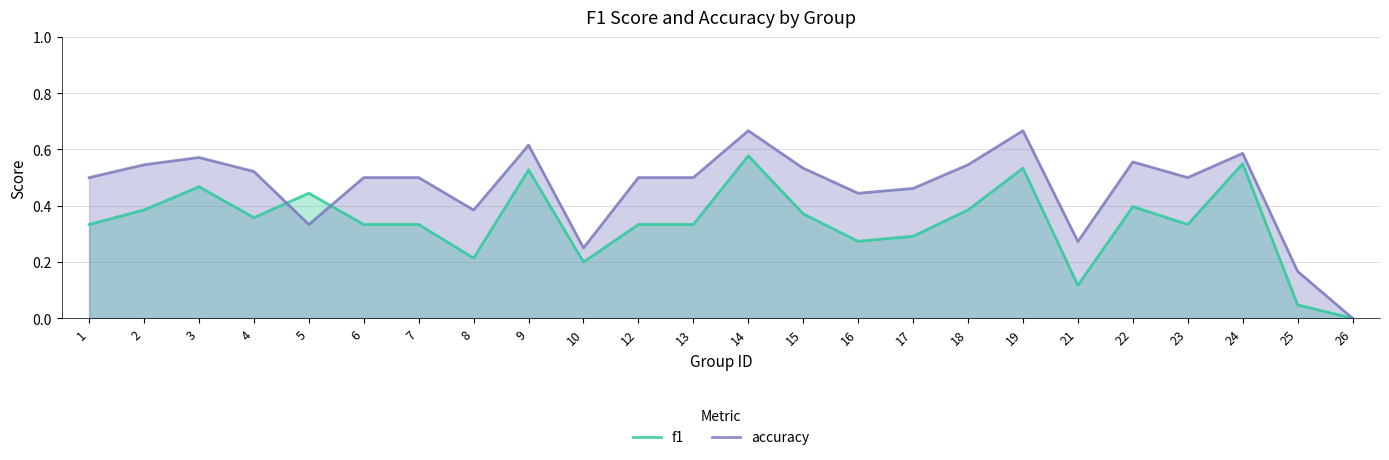

At which label is f1 closest to 0?

26